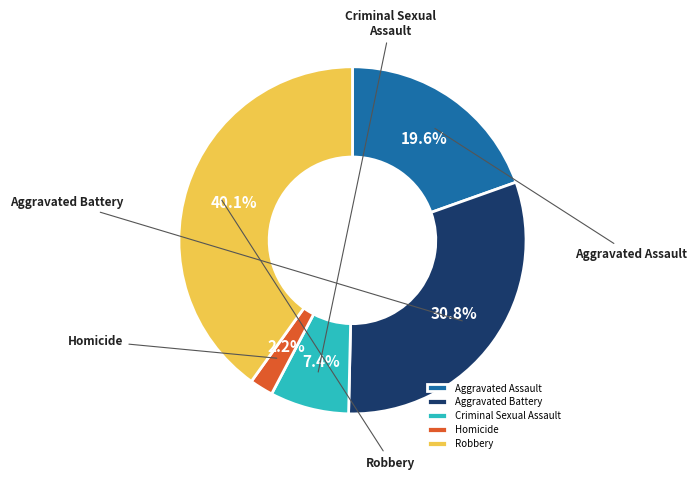

True or false: Robbery accounts for 40% of the total.

True